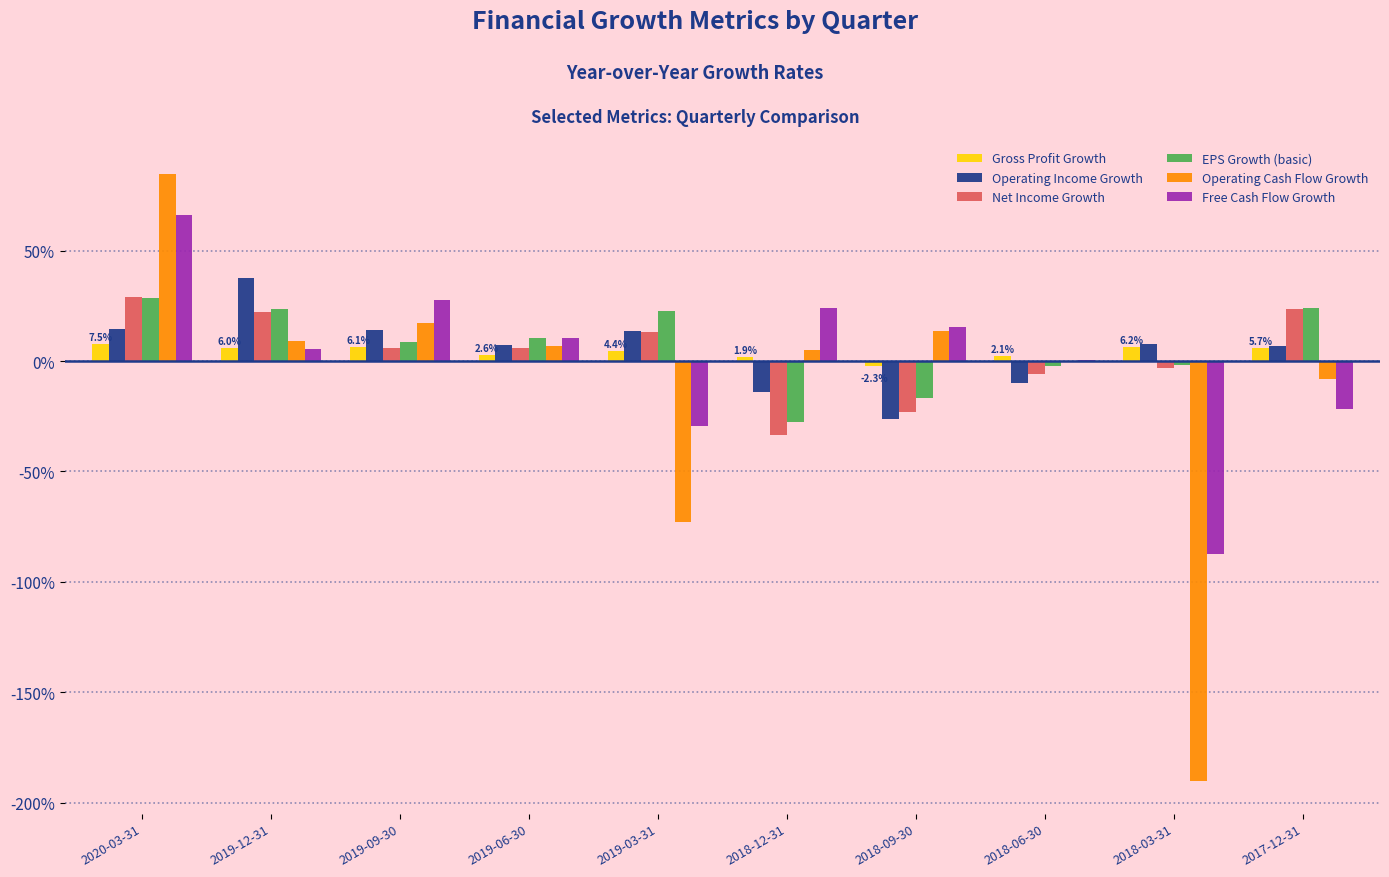

What is the label of the 5th bar from the left?

2019-03-31